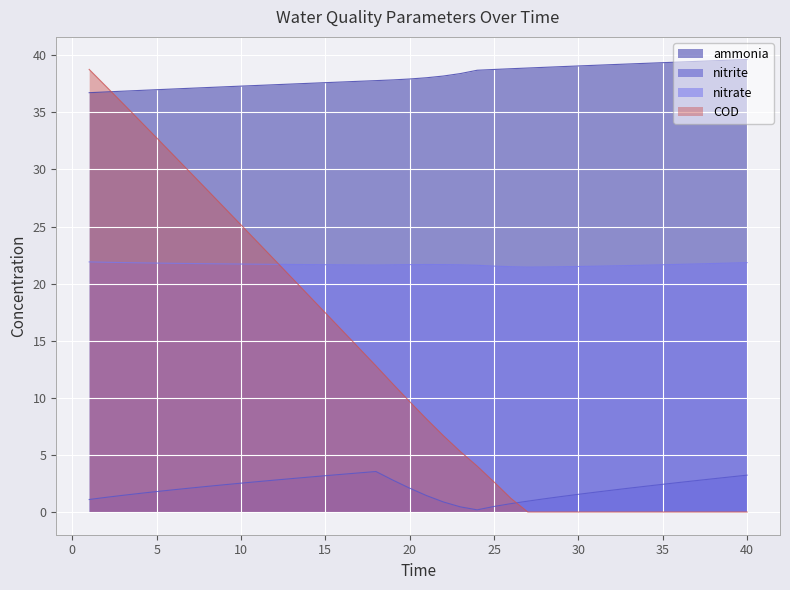

The value of ammonia at 1 is 36.7. True or false?

True